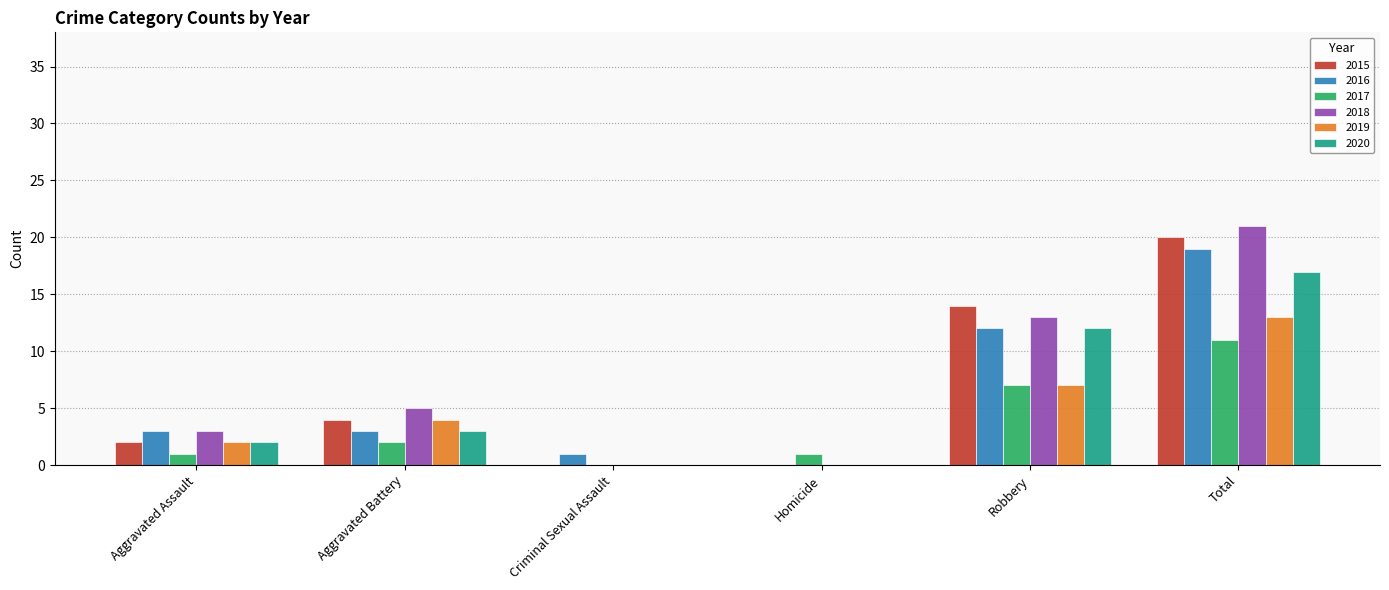

How many series are shown in this chart?

6